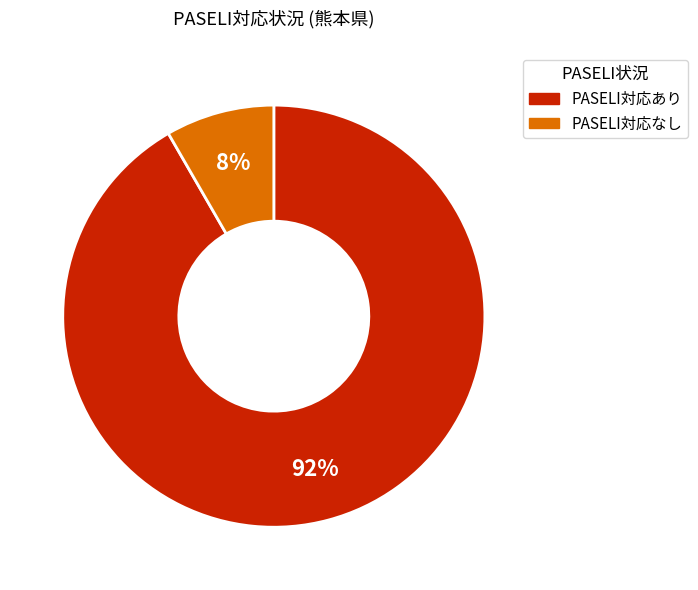

How many slices are in this pie chart?

2